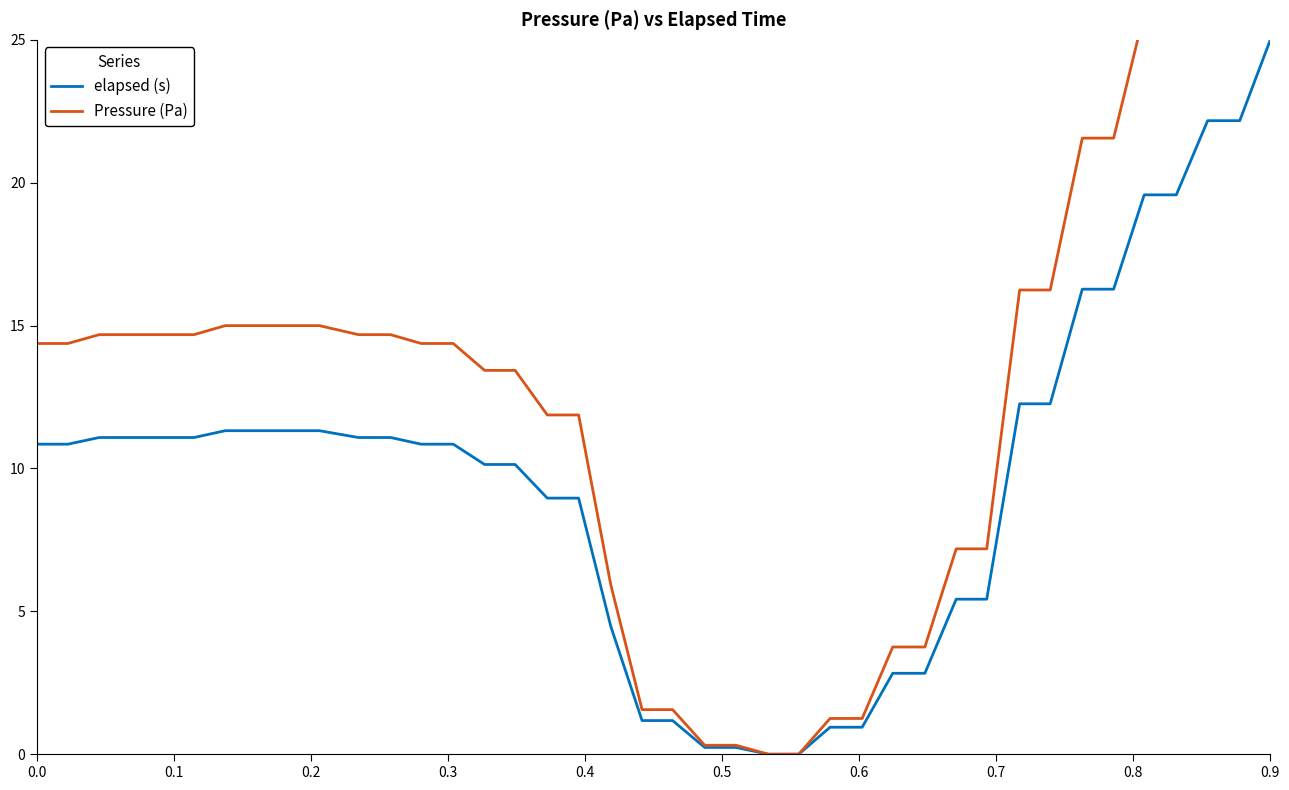

Reading left to right, list all the values displayed in this chart.

elapsed (s): 10.8	10.8	11.1	11.1	11.1	11.1	11.3	11.3	11.3	11.3	11.1	11.1	10.8	10.8	10.1	10.1	9.0	9.0	4.5	1.2	1.2	0.2	0.2	0.0	0.0	0.9	0.9	2.8	2.8	5.4	5.4	12.3	12.3	16.3	16.3	19.6	19.6	22.2	22.2	25.0
Pressure (Pa): 14.4	14.4	14.7	14.7	14.7	14.7	15.0	15.0	15.0	15.0	14.7	14.7	14.4	14.4	13.4	13.4	11.9	11.9	5.9	1.6	1.6	0.3	0.3	0.0	0.0	1.3	1.3	3.8	3.8	7.2	7.2	16.2	16.2	21.6	21.6	25.9	25.9	29.4	29.4	33.1